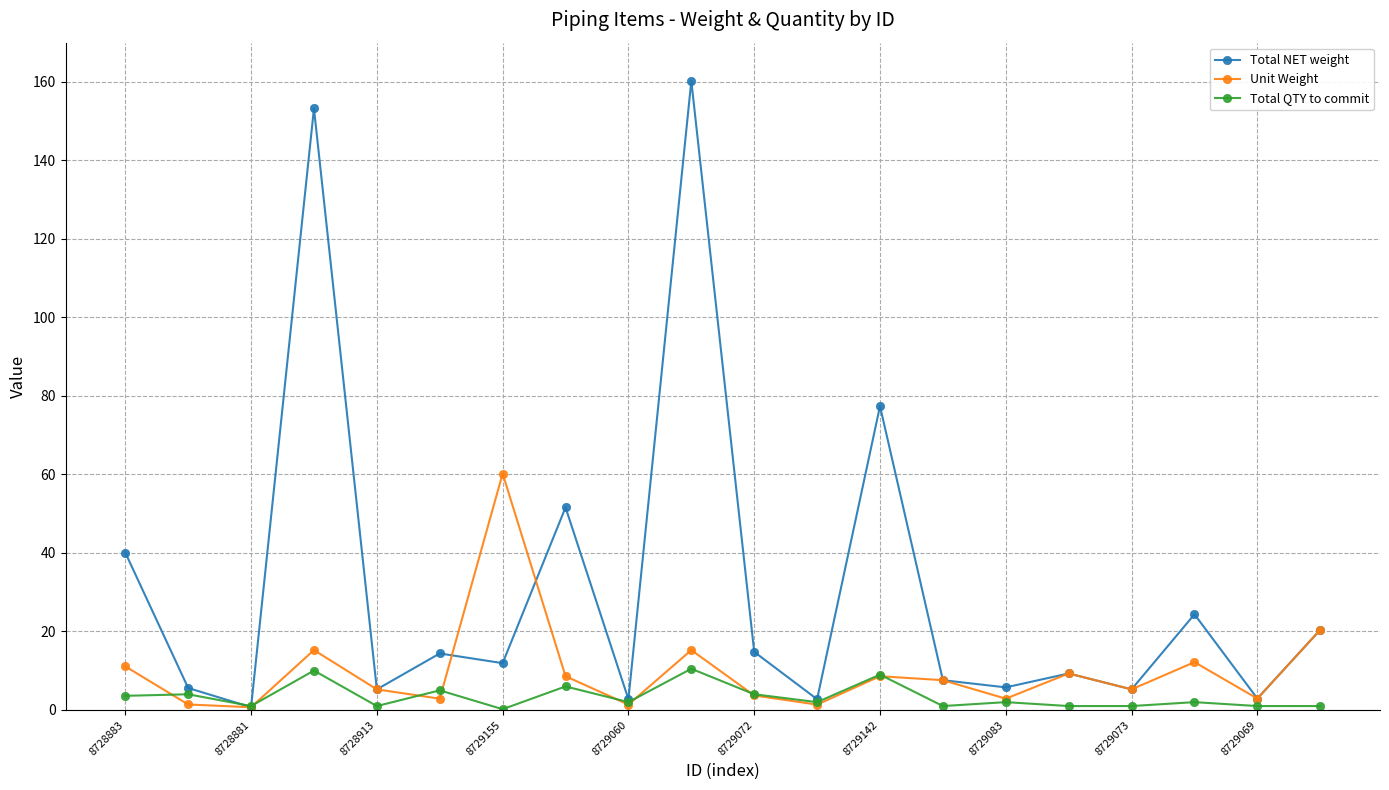

What is the maximum value for Total QTY to commit?

10.5